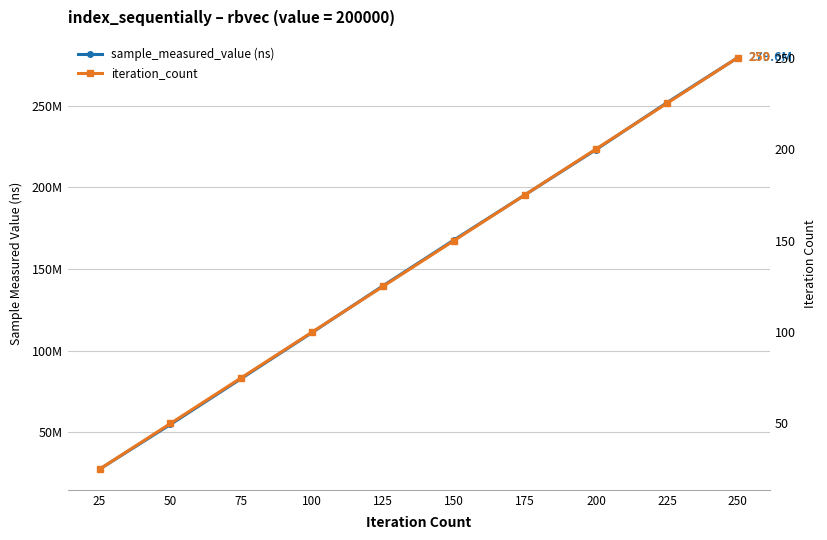

The sample_measured_value (ns) series shows 35912782 at 50. True or false?

False